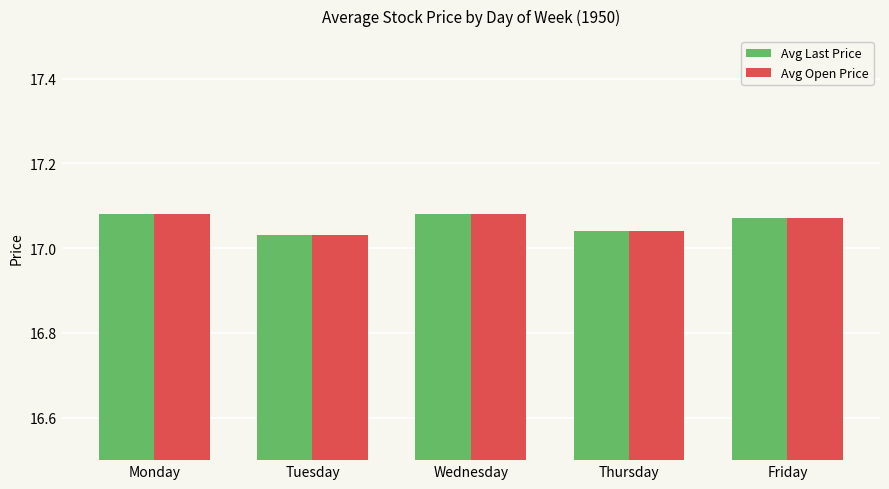

At how many categories does at least one series exceed 17?

5